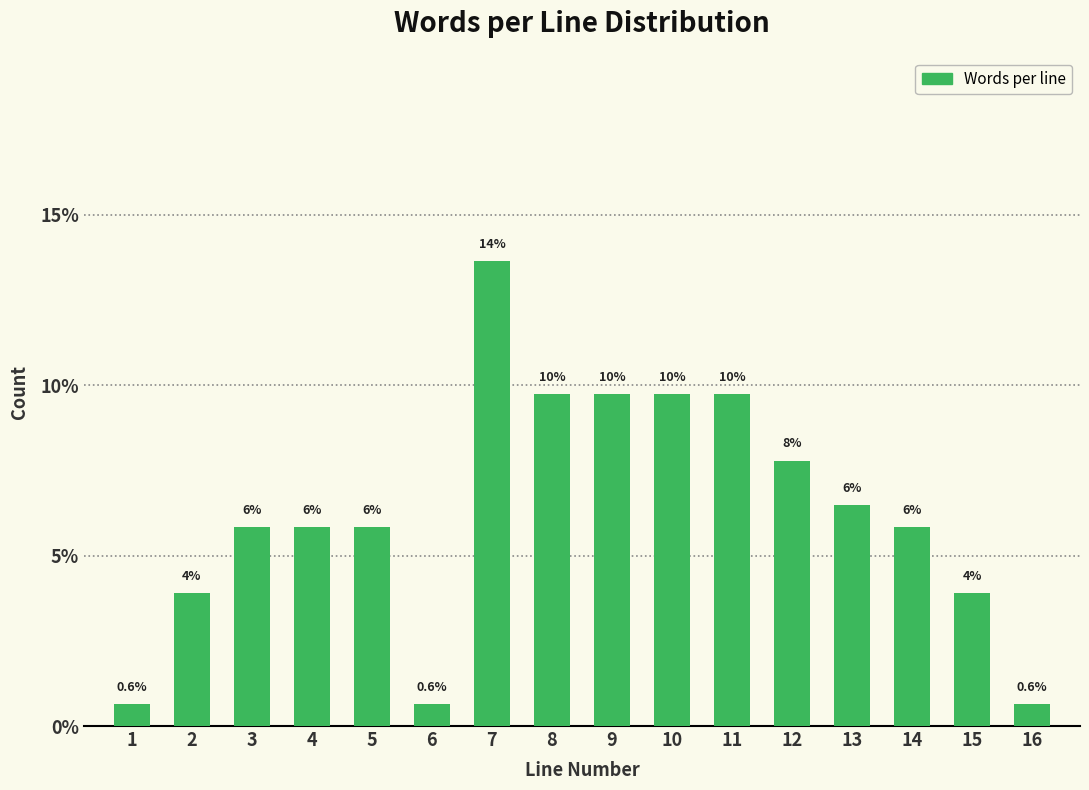

How many bars are there in total?

16